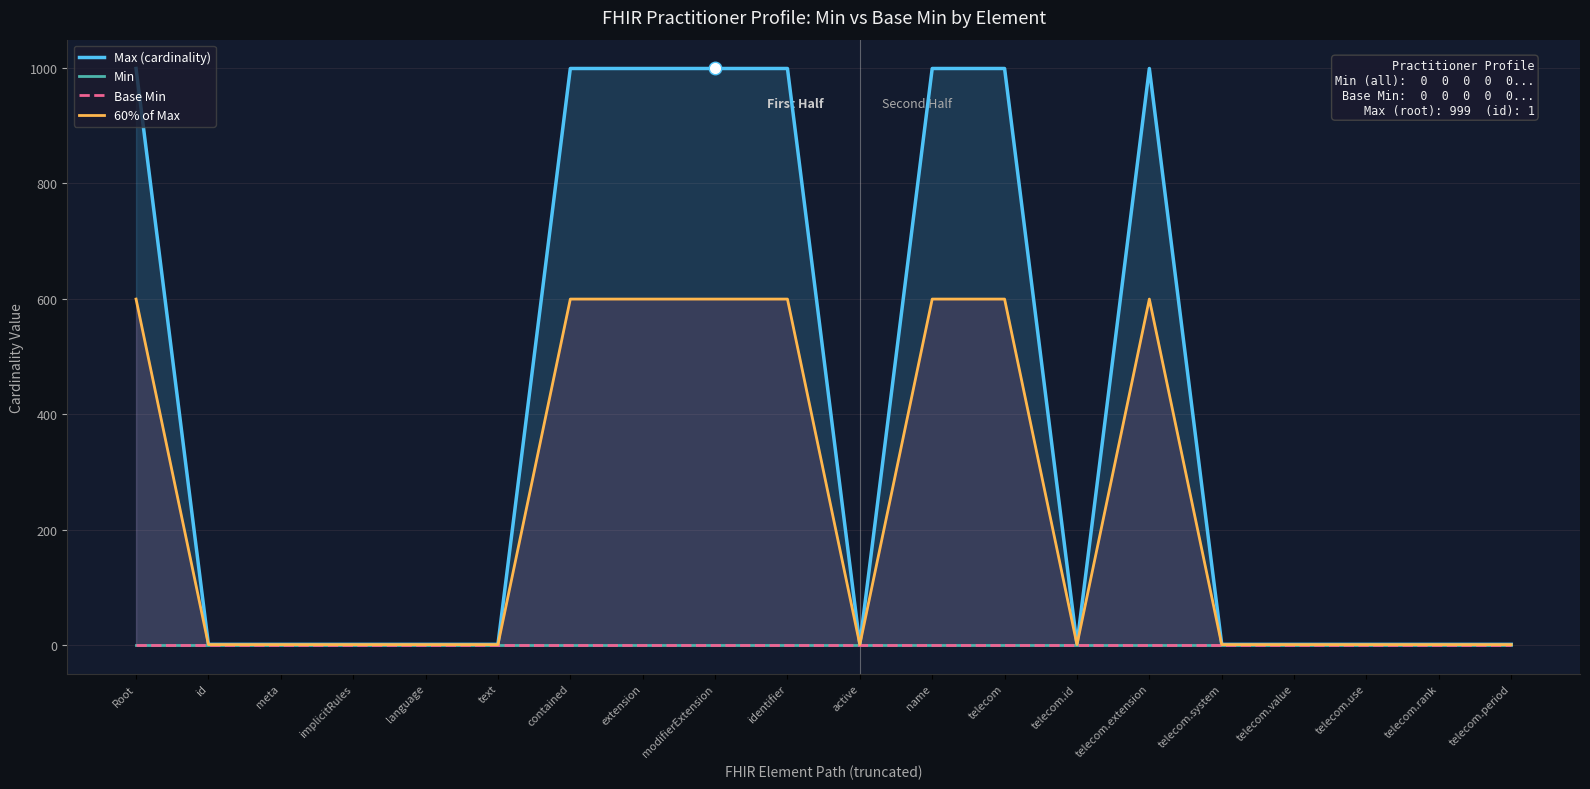

Rank the series by their maximum value, from lowest to highest.

Min, Base Min, 60% of Max, Max (cardinality)